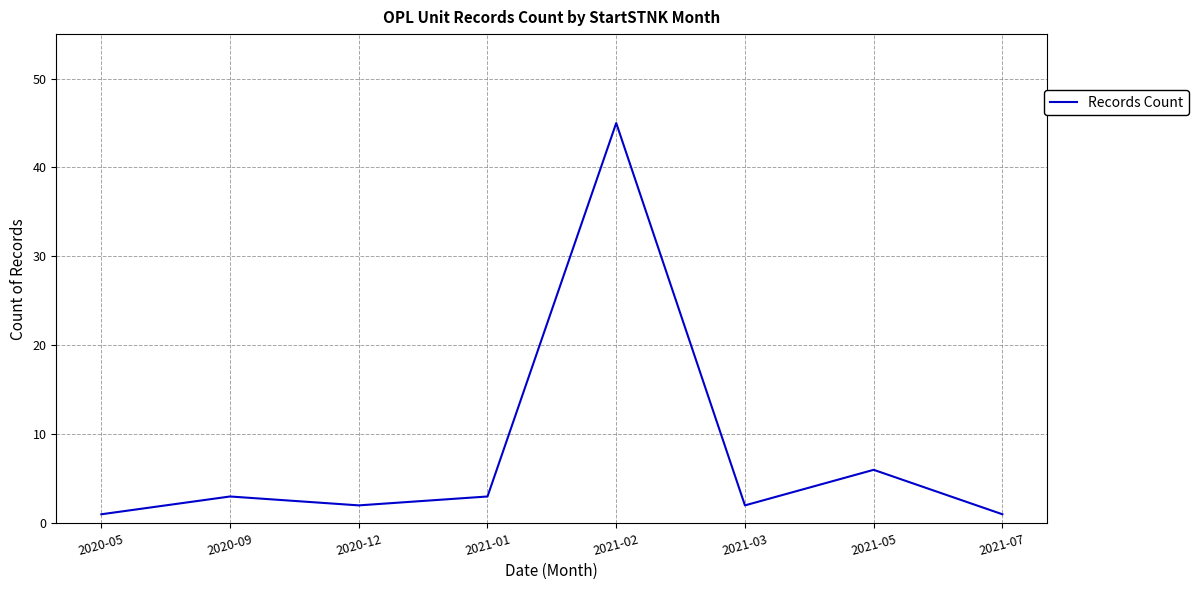

What position from the right is 2021-02?

4